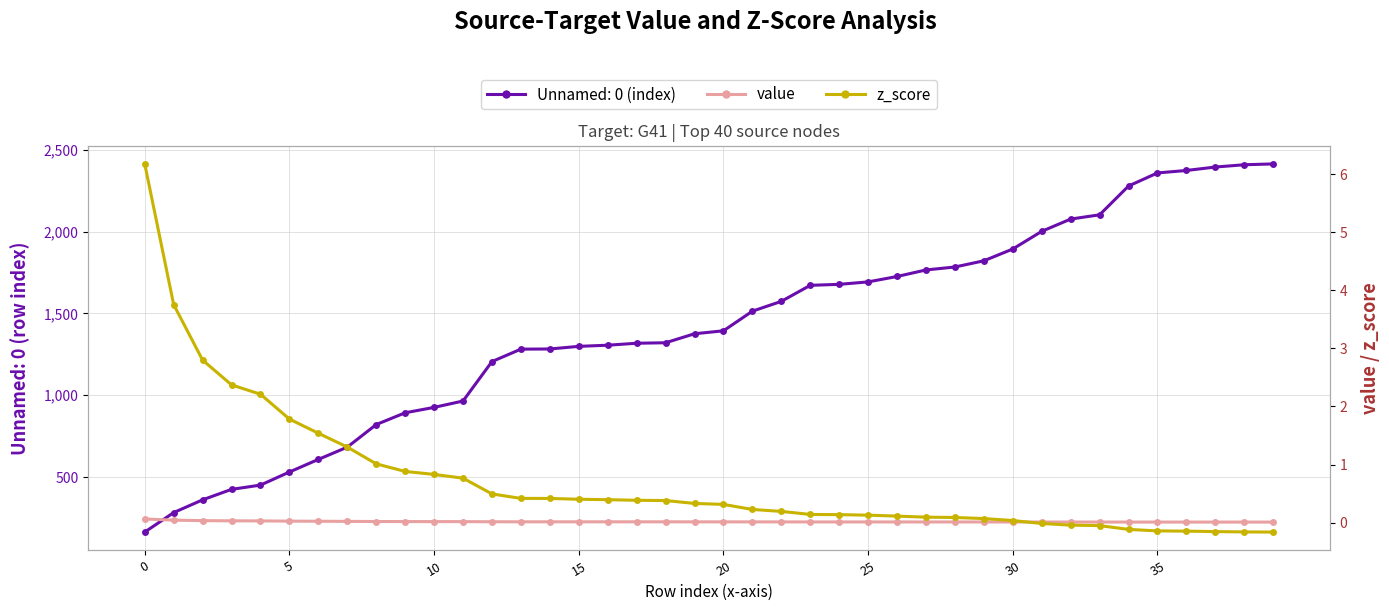

True or false: z_score and value intersect in this chart.

True